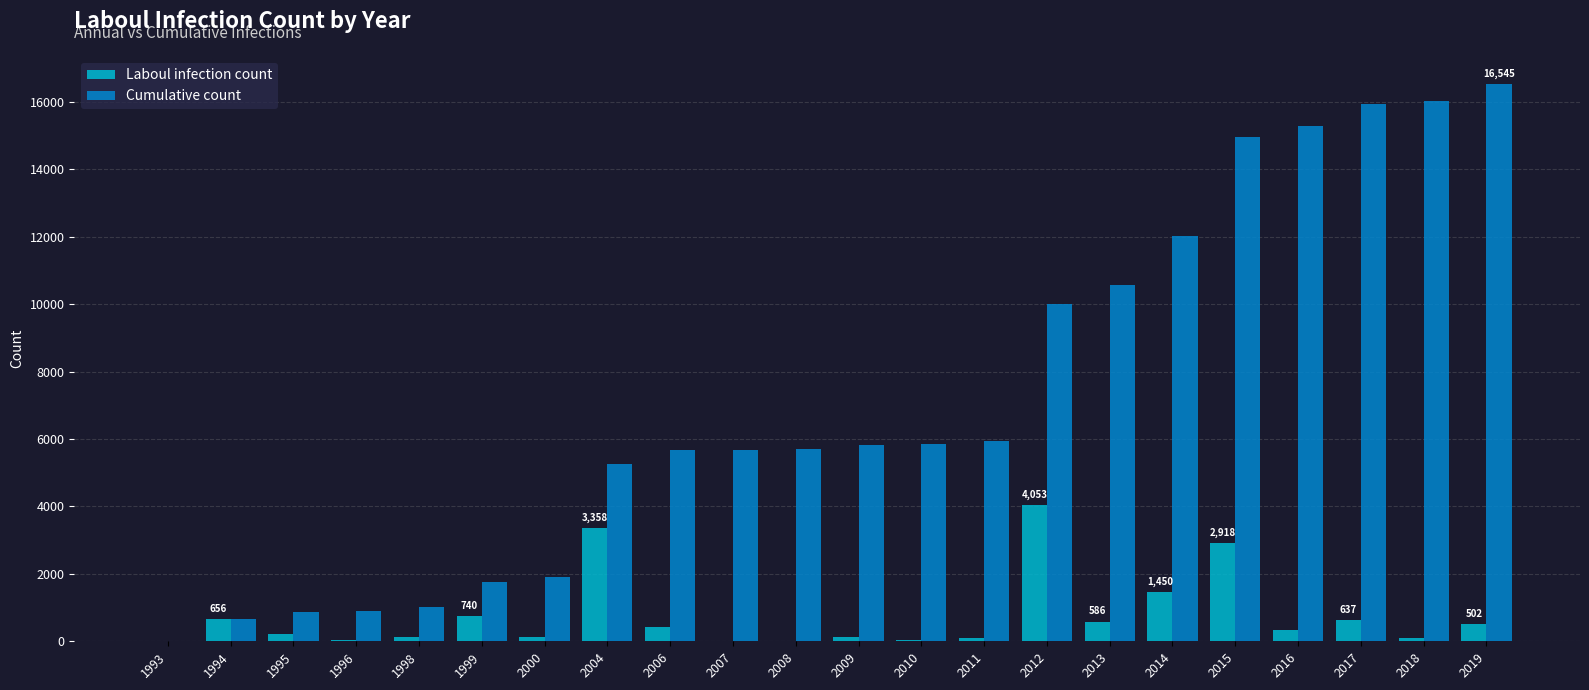

Which series changed the most between 1994 and 2019?

Cumulative count